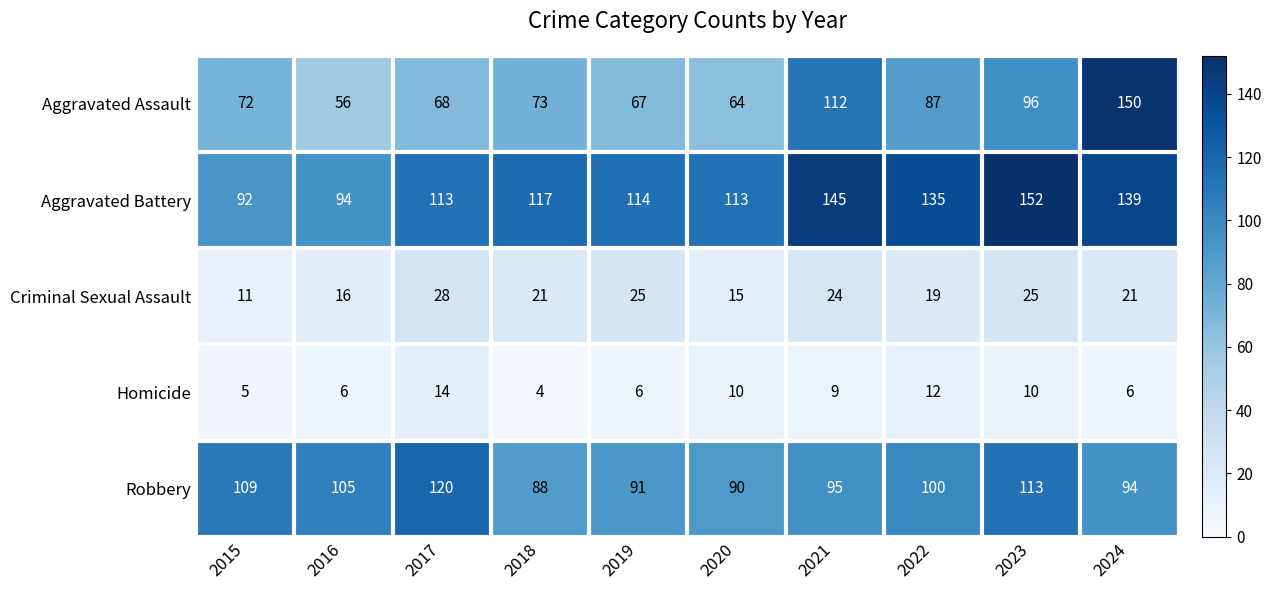

What is the spread (max minus min) of values at 2017?

106